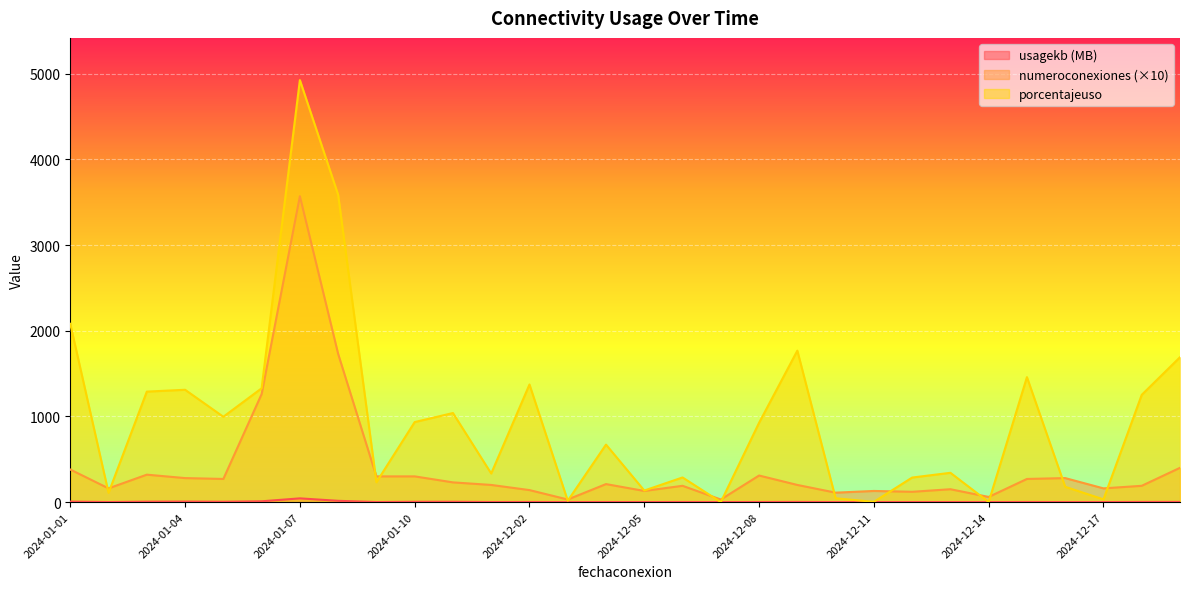

Is the value of usagekb at 2024-12-11 greater than the value of numeroconexiones at 2024-01-11?

No